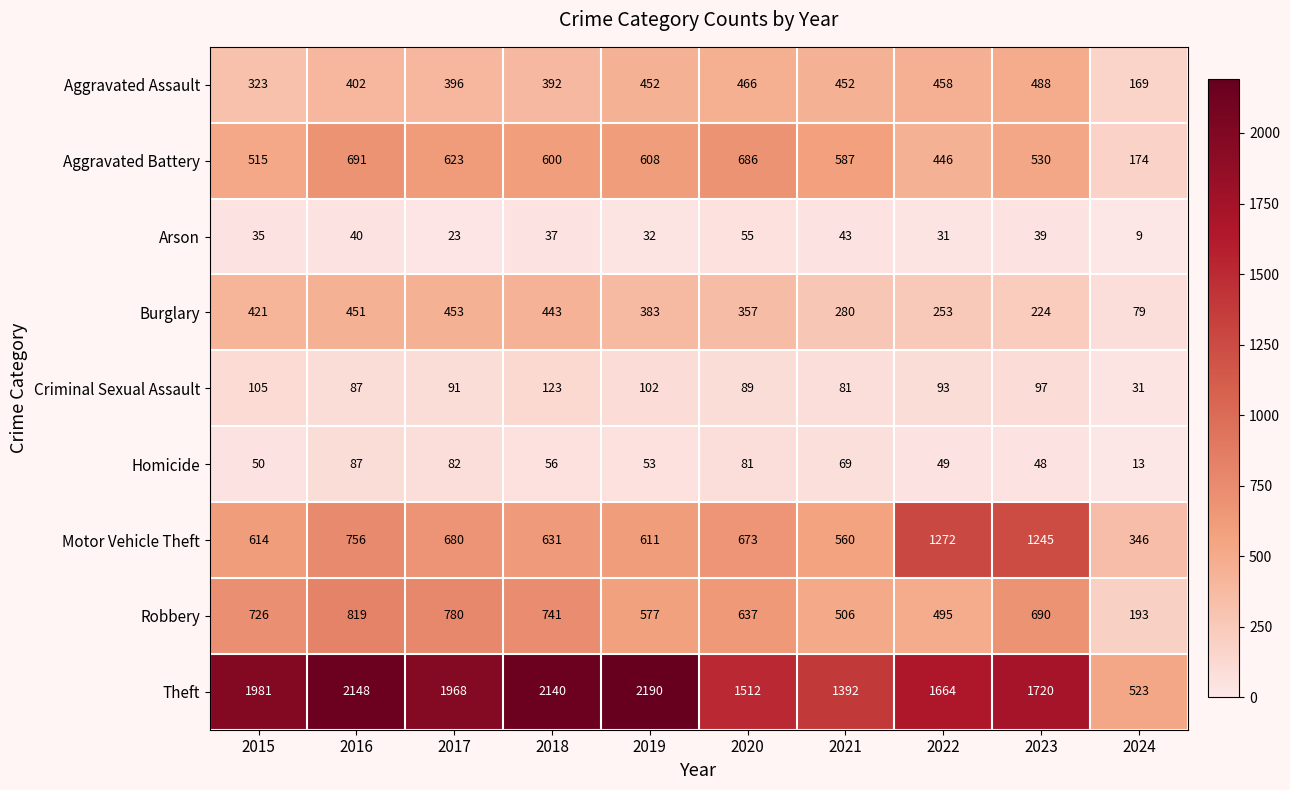

Rank the series by their maximum value, from highest to lowest.

Theft, Motor Vehicle Theft, Robbery, Aggravated Battery, Aggravated Assault, Burglary, Criminal Sexual Assault, Homicide, Arson